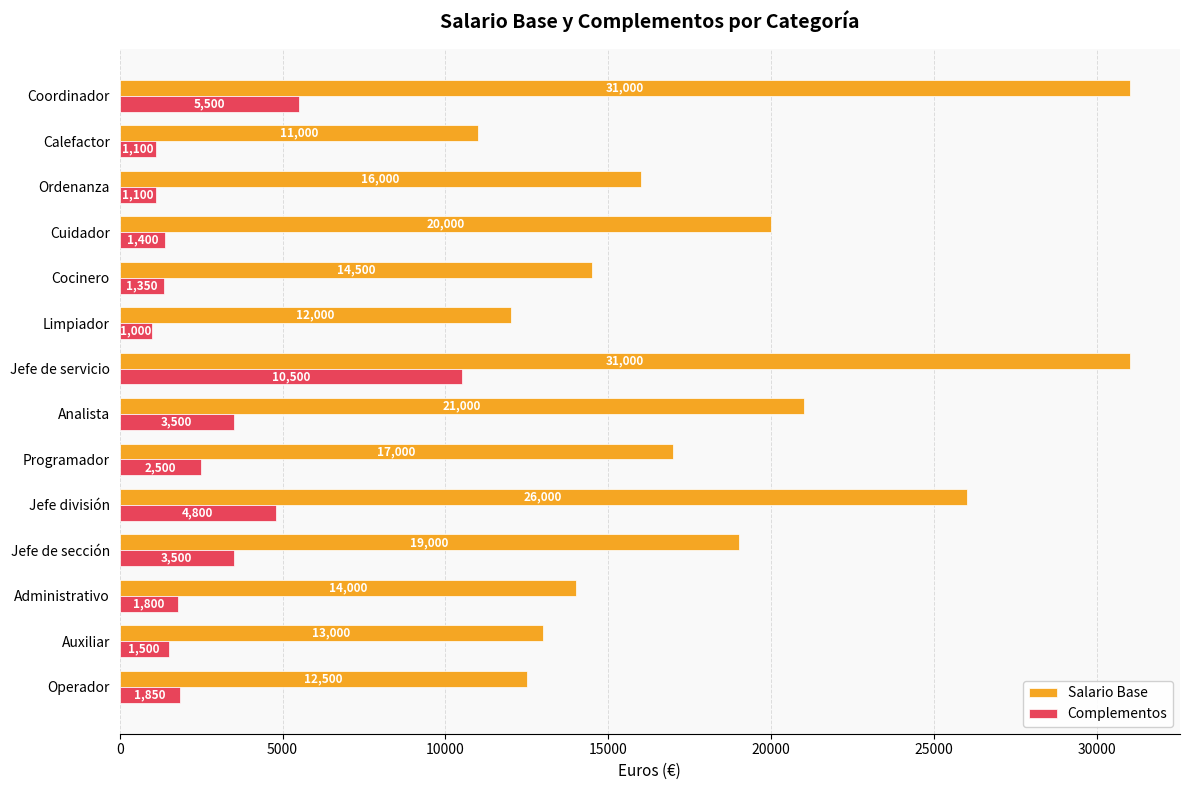

Which series has the largest total across all categories?

Salario Base